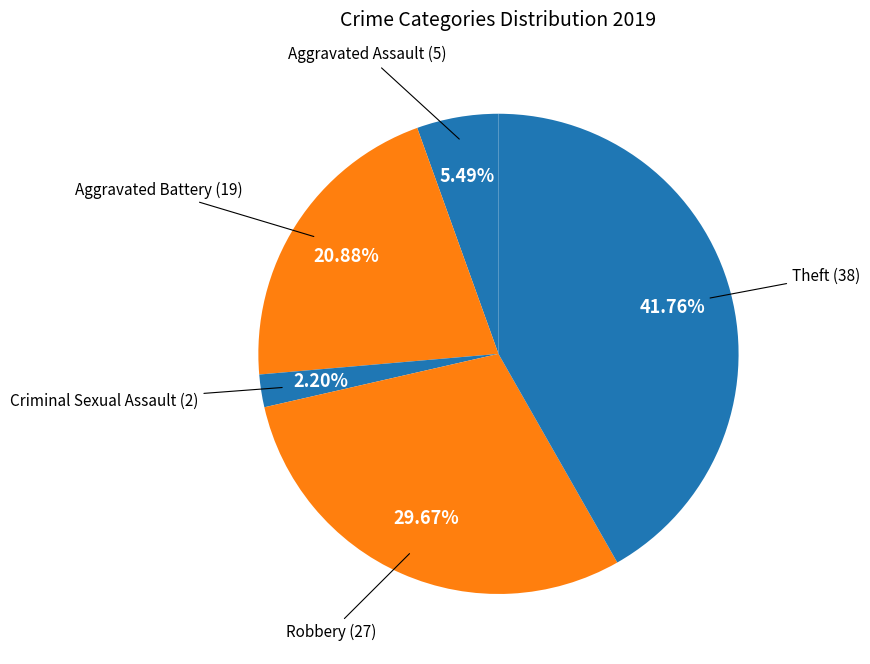

How many segments does this pie chart have?

5